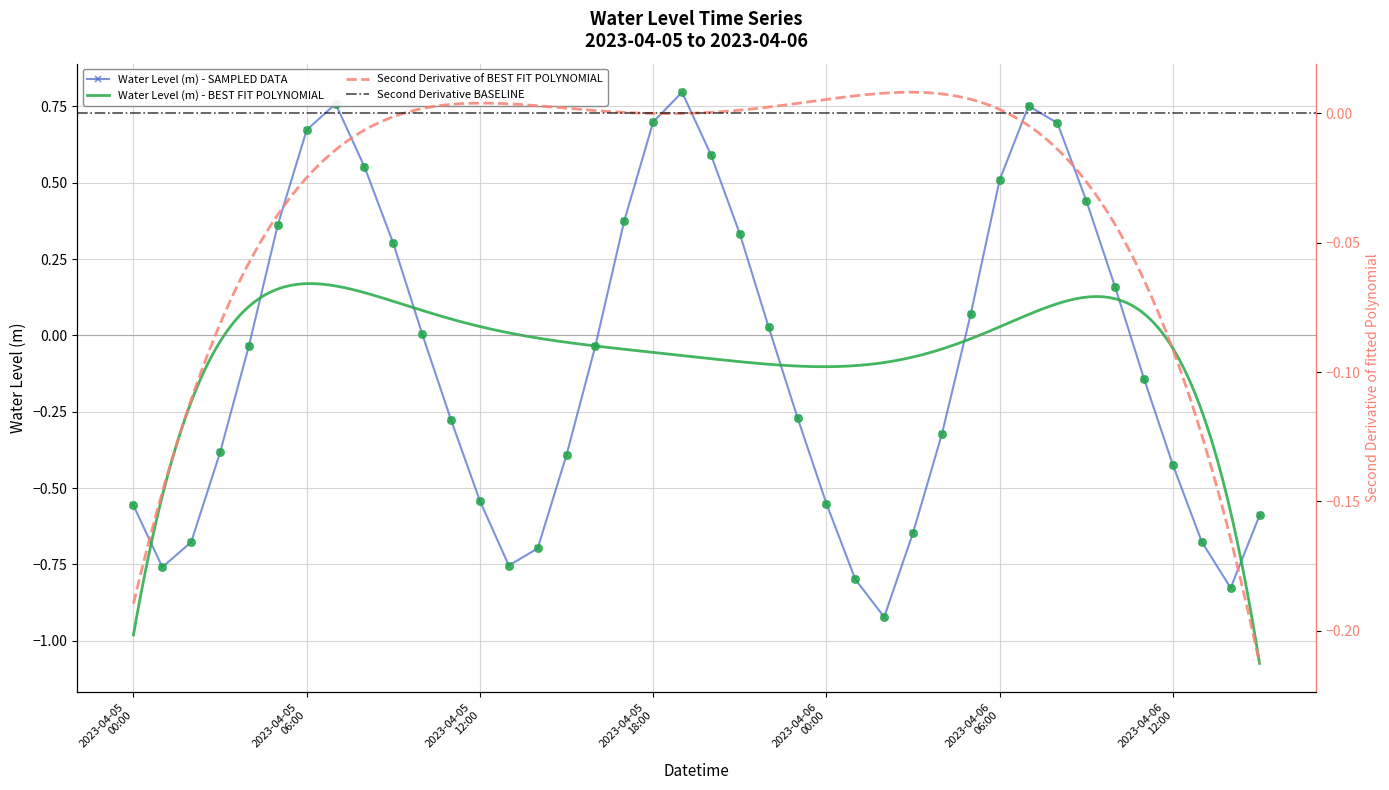

What is the change in value from 2023-04-05 20:00:00 to 2023-04-06 08:00:00?

+0.1